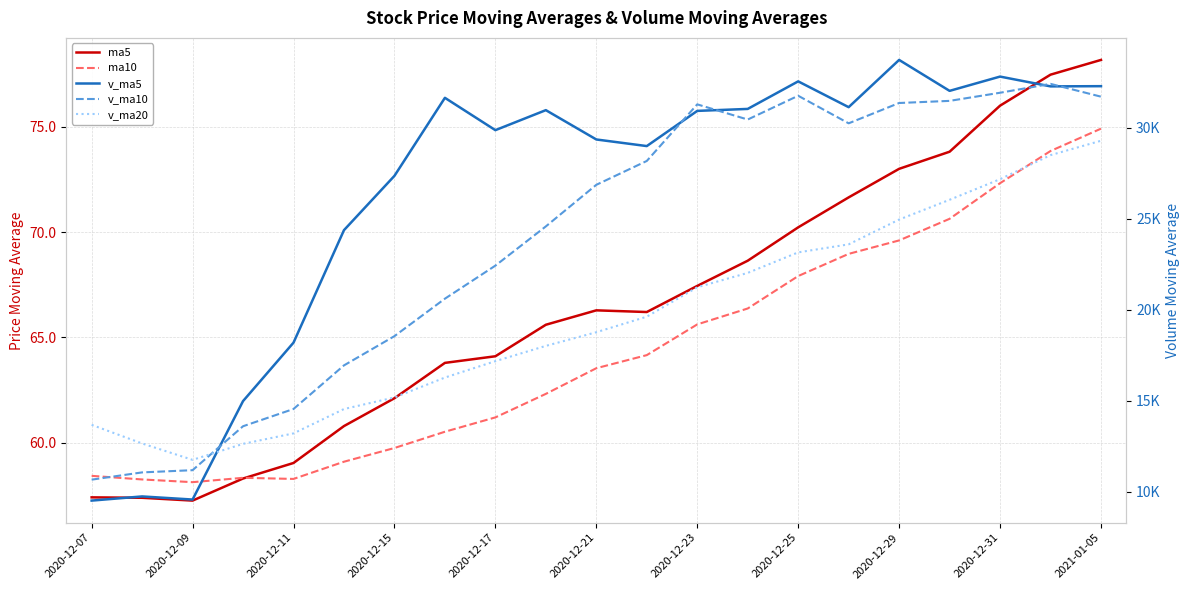

In v_ma20, how many points are lower than both neighbors (excluding endpoints)?

1